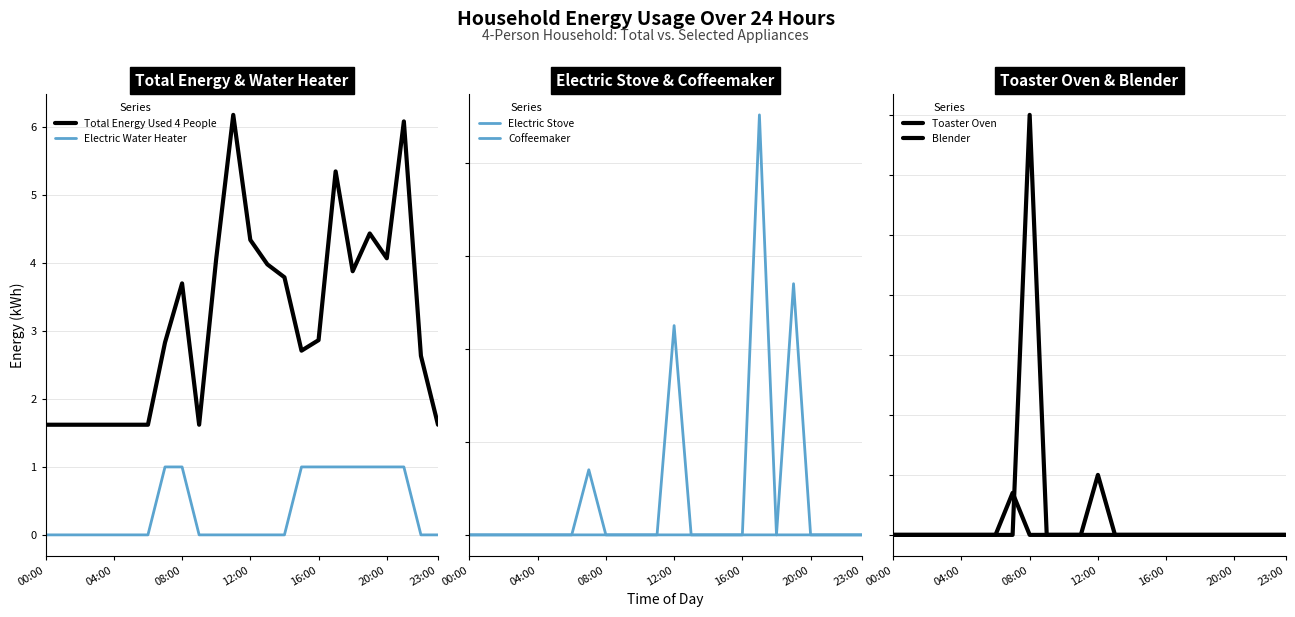

At which label is Electric Water Heater closest to 0?

00:00